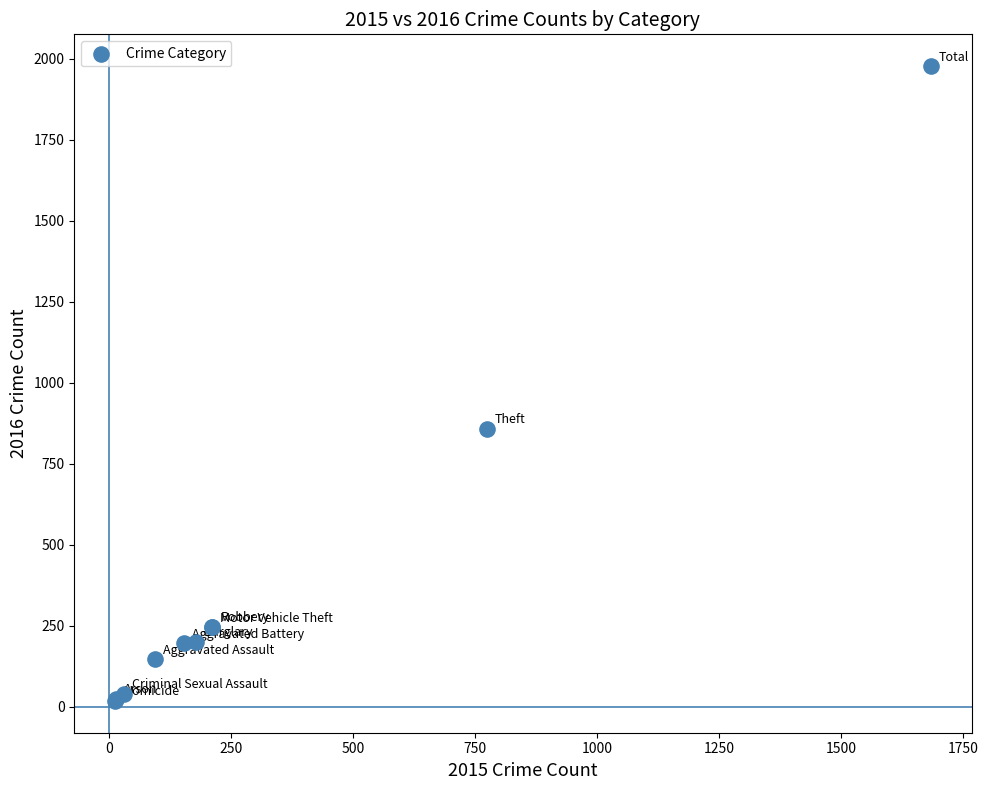

What Y value in the scatter plot is closest to 997?

858